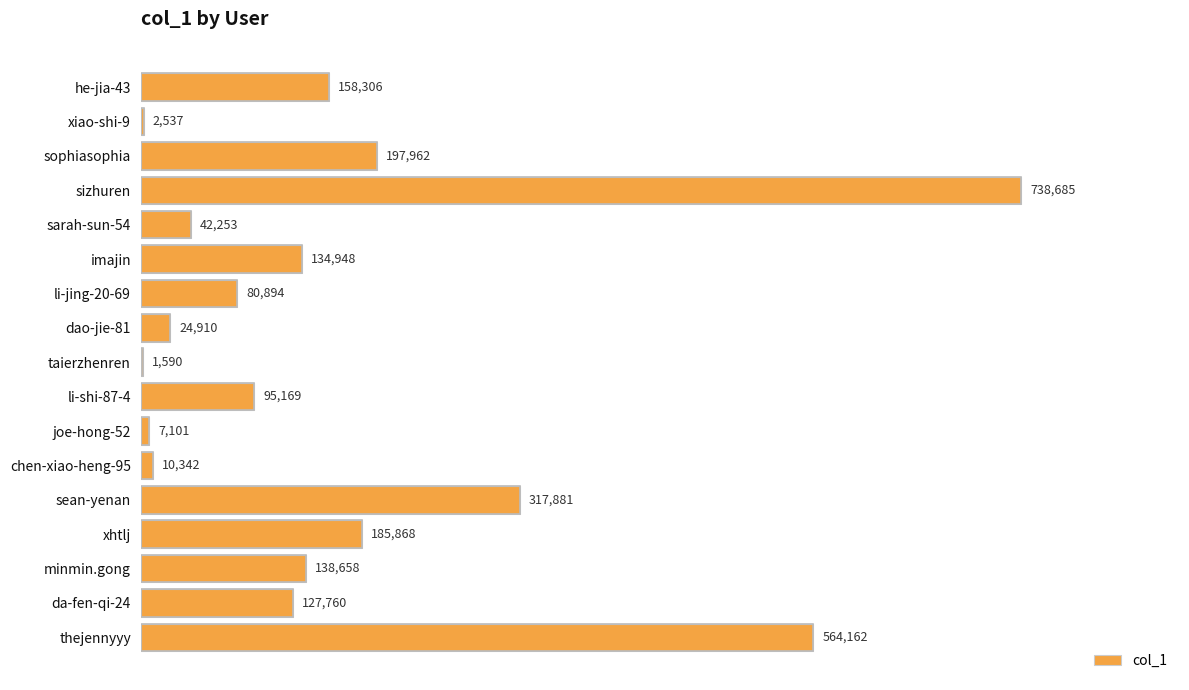

What is the greatest value displayed?

738685